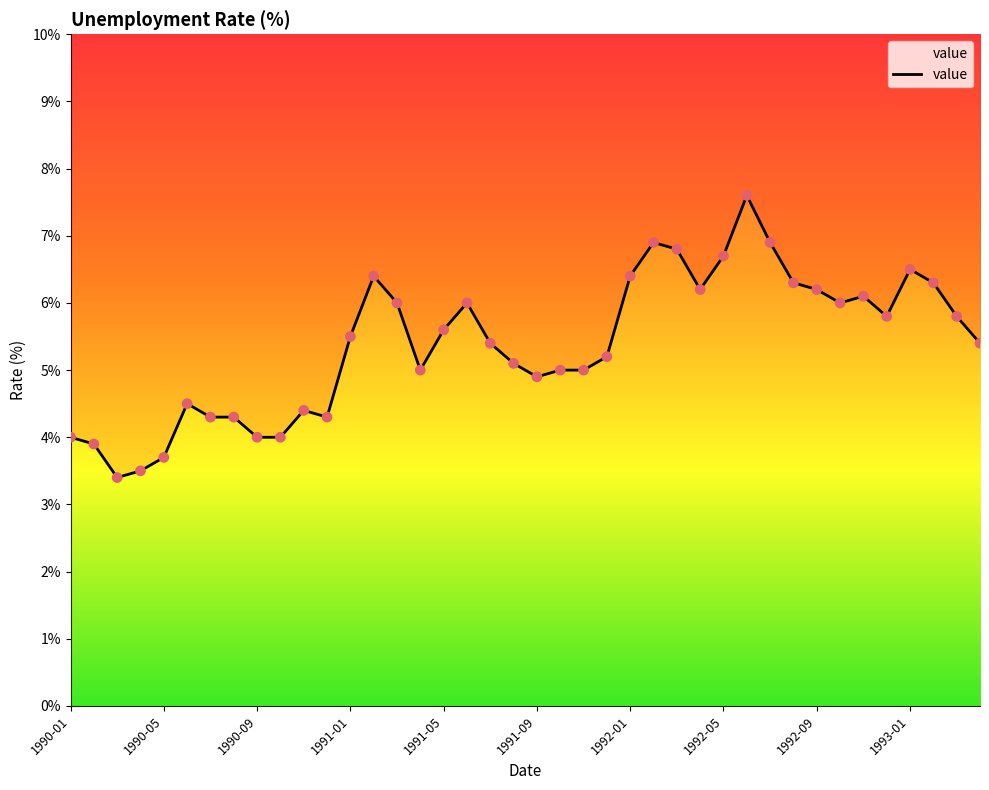

What is the change in value from 1992-11 to 1993-04?

-0.7